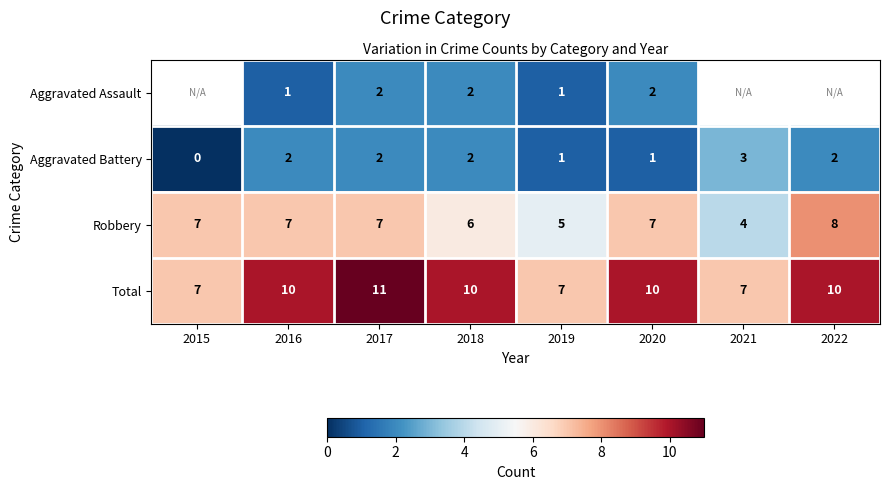

Count the Aggravated Battery values in the range 1 to 2.

6